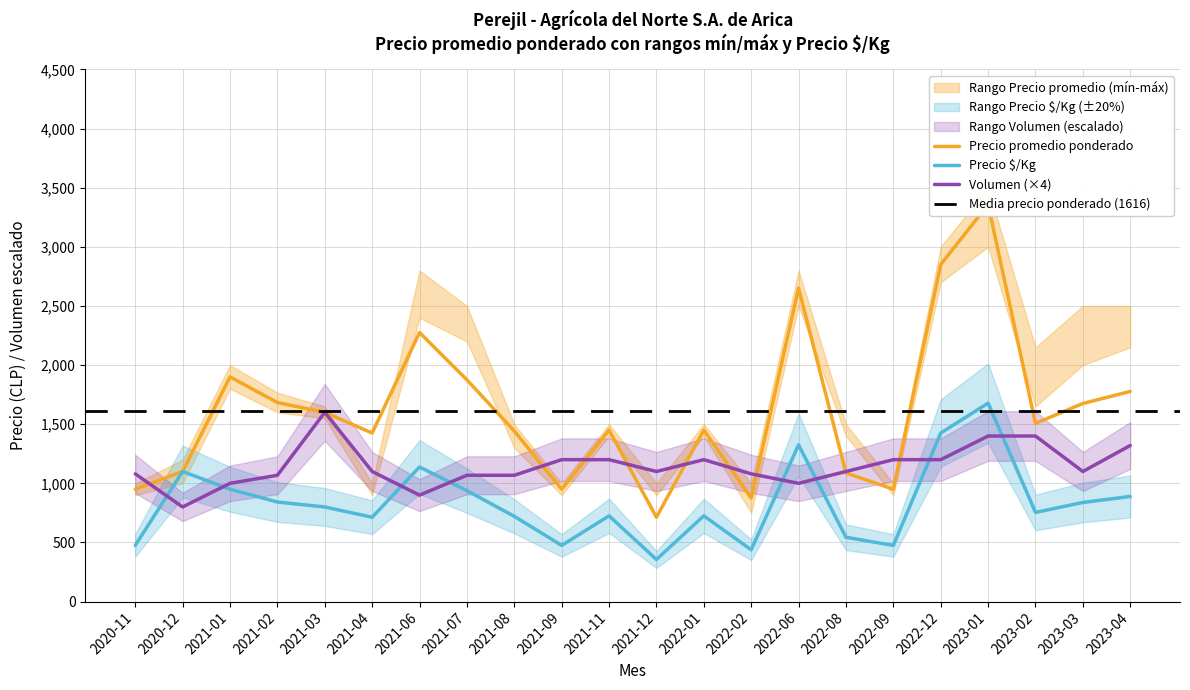

Is it true that Precio promedio ponderado equals 950 at 2020-11?

True